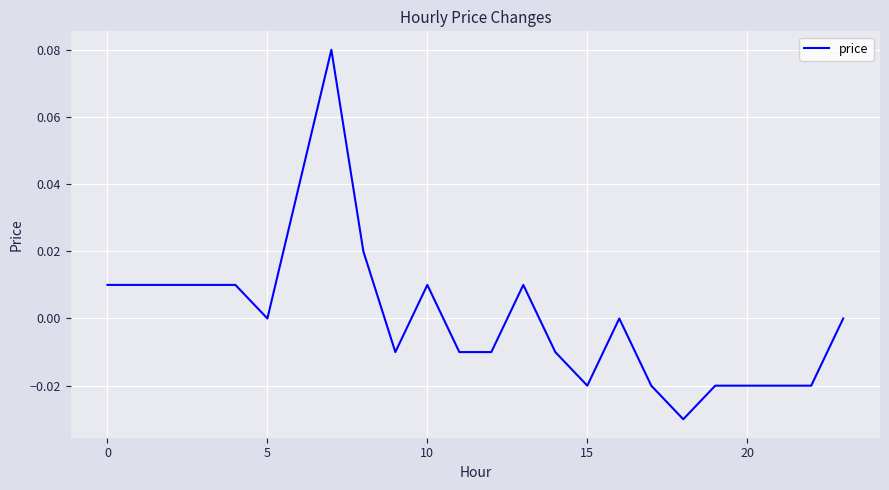

What is the maximum value shown in the chart?

0.1